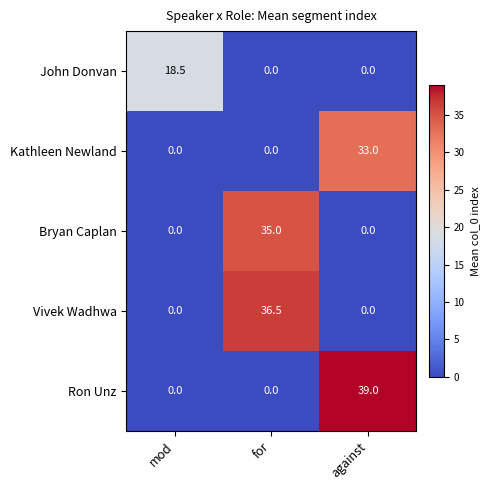

Reading right to left, transcribe all the data shown in this chart.

John Donvan: 0.0	0.0	18.5
Kathleen Newland: 33.0	0.0	0.0
Bryan Caplan: 0.0	35.0	0.0
Vivek Wadhwa: 0.0	36.5	0.0
Ron Unz: 39.0	0.0	0.0